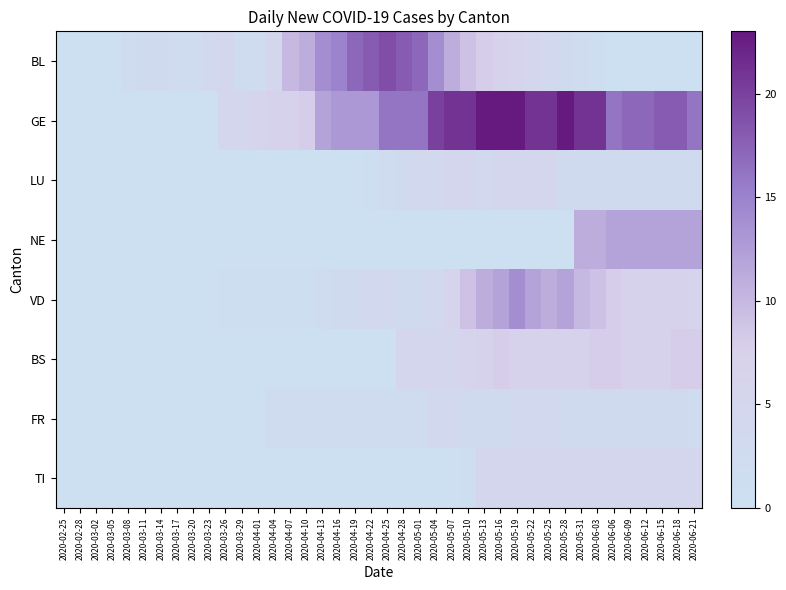

Rank the series by their maximum value, from lowest to highest.

FR, LU, TI, BS, NE, VD, BL, GE